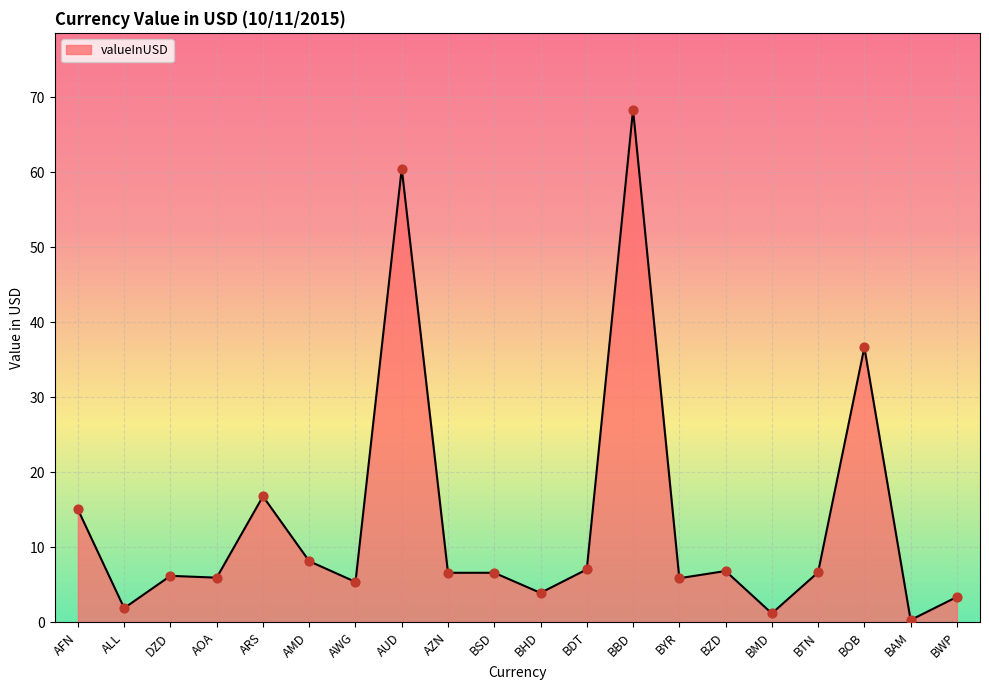

Approximately how many times larger is the value at ARS compared to BMD?

14.2